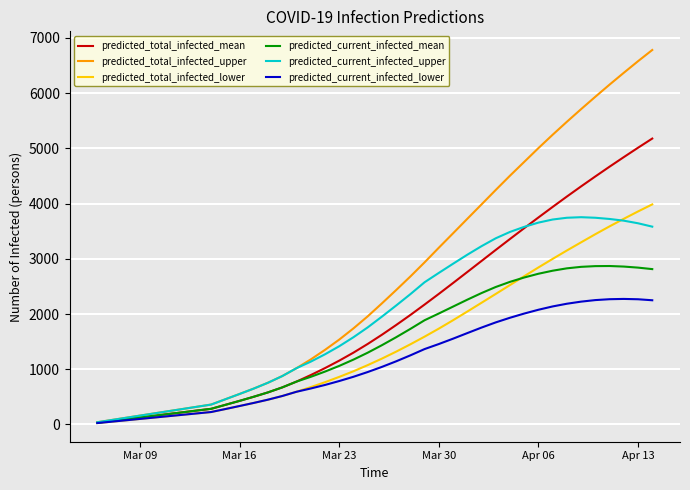

Which series has the largest total across all categories?

predicted_total_infected_upper